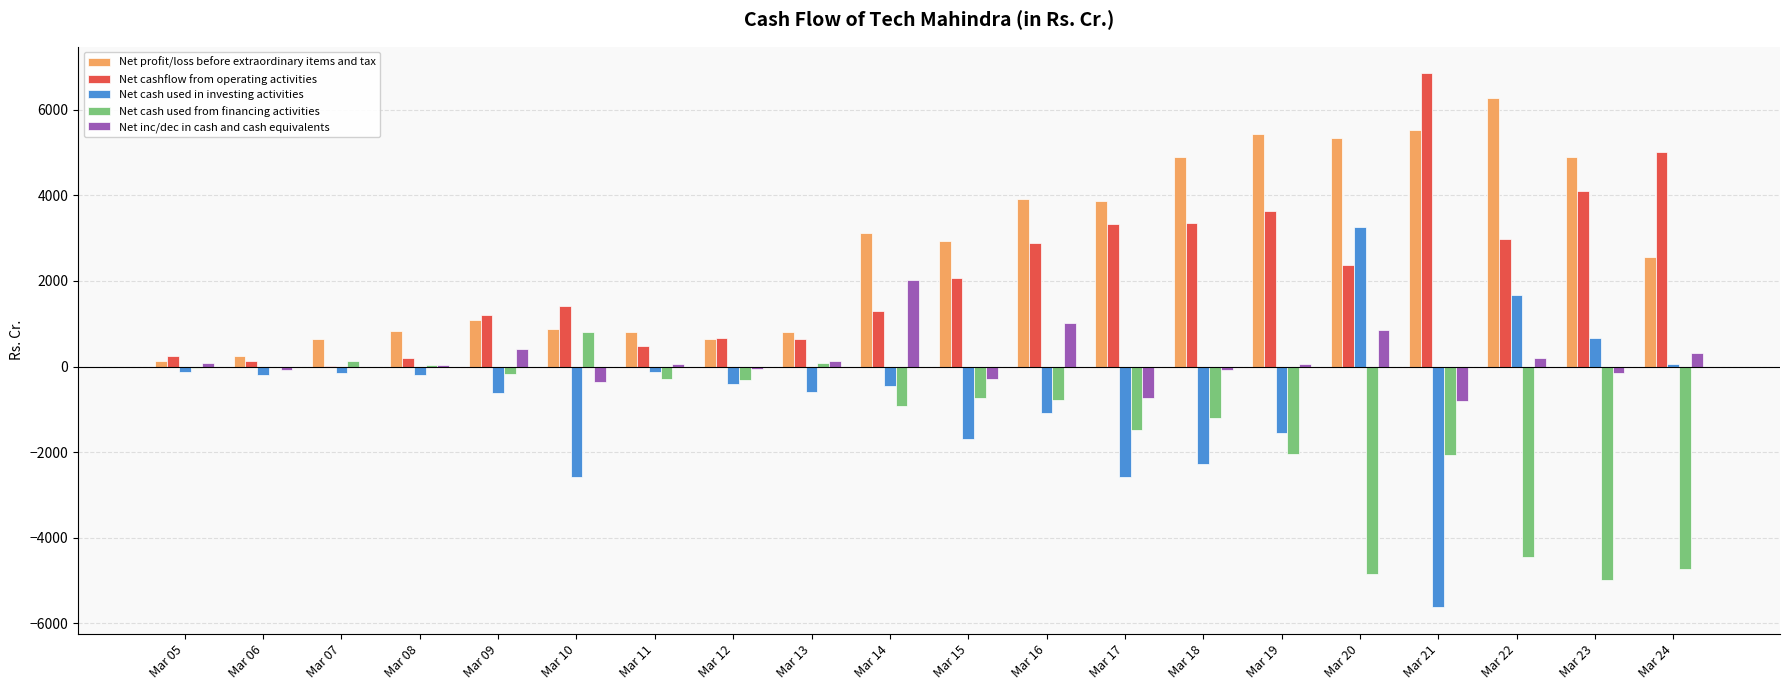

Which series has the largest total across all categories?

Net profit/loss before extraordinary items and tax